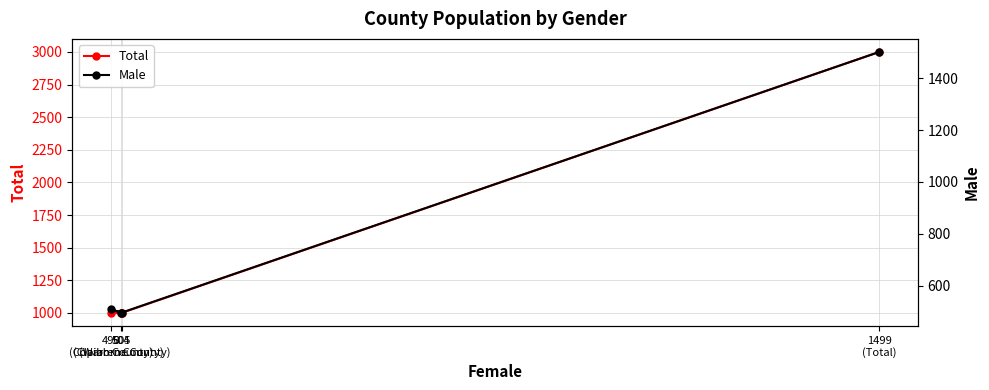

At which label is Total closest to 2000?

505
(Claiborne County)